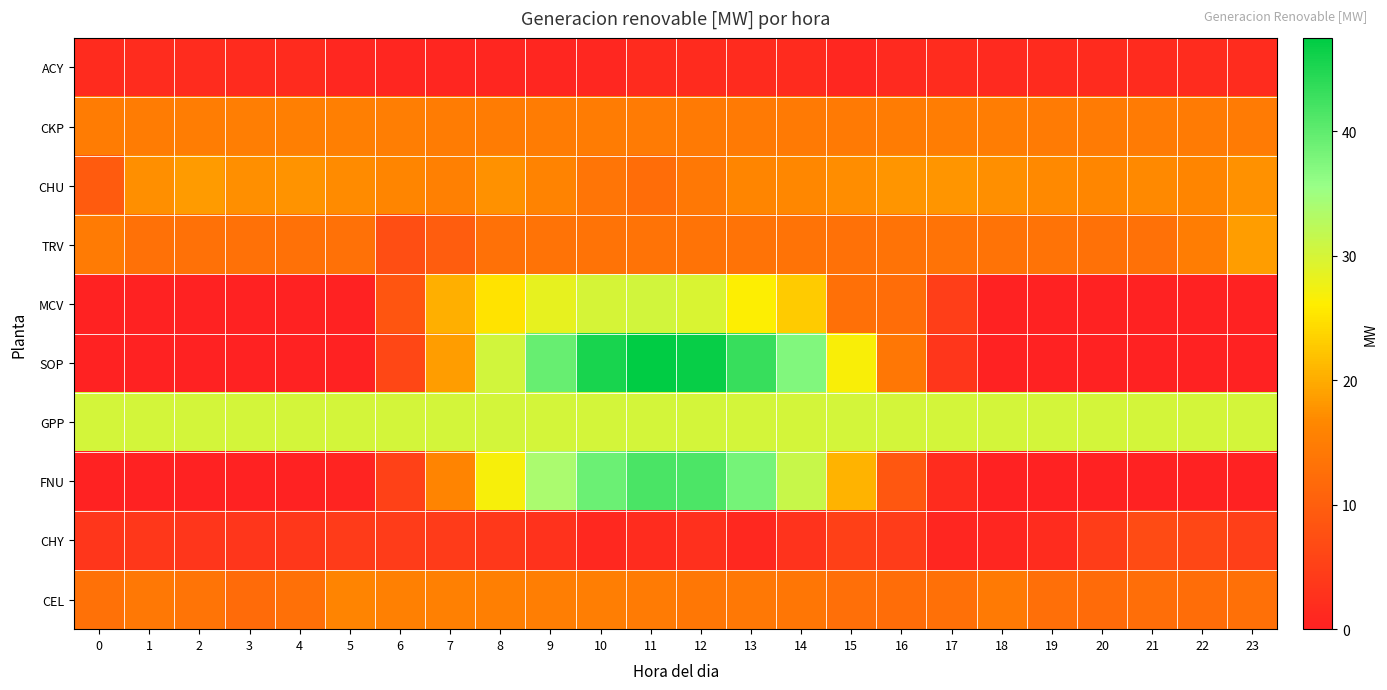

Rank the series by their maximum value, from highest to lowest.

SOP, FNU, MCV, GPP, TRV, CHU, CEL, CKP, CHY, ACY